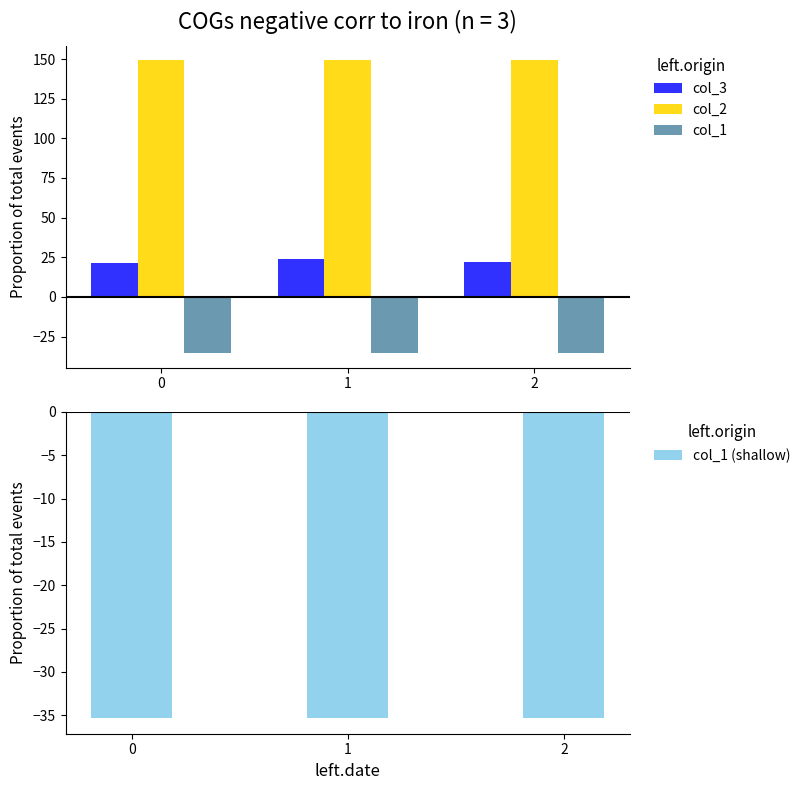

What is the average value of the col_1 series?

-35.4